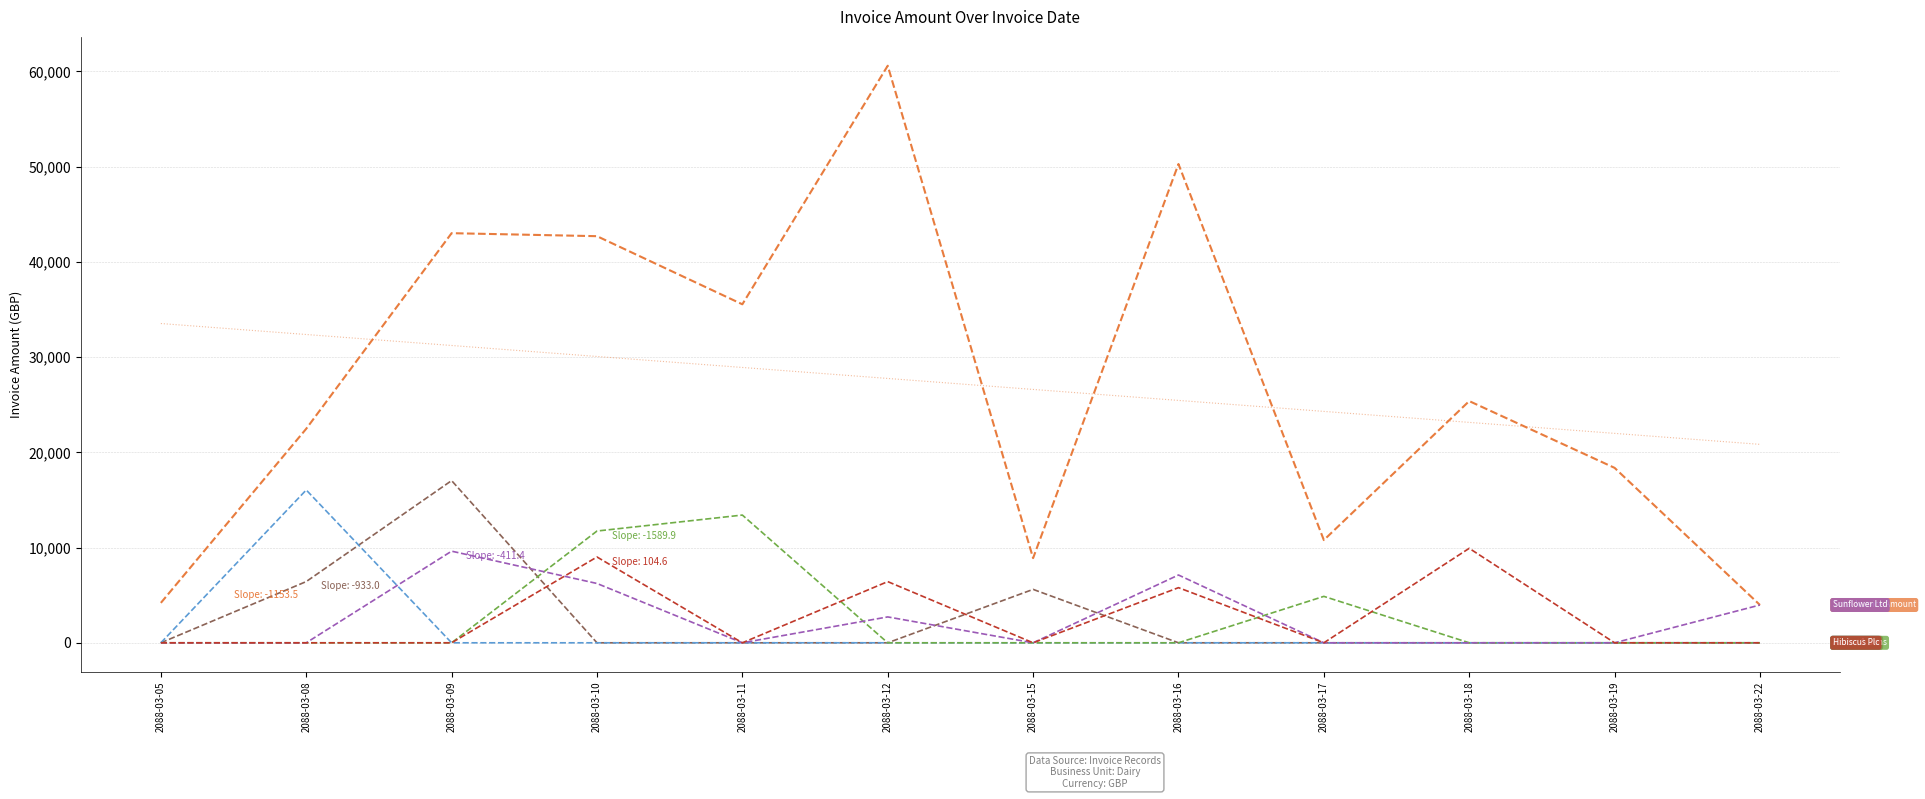

What is the spread (max minus min) of values at 2088-03-18?

25382.8